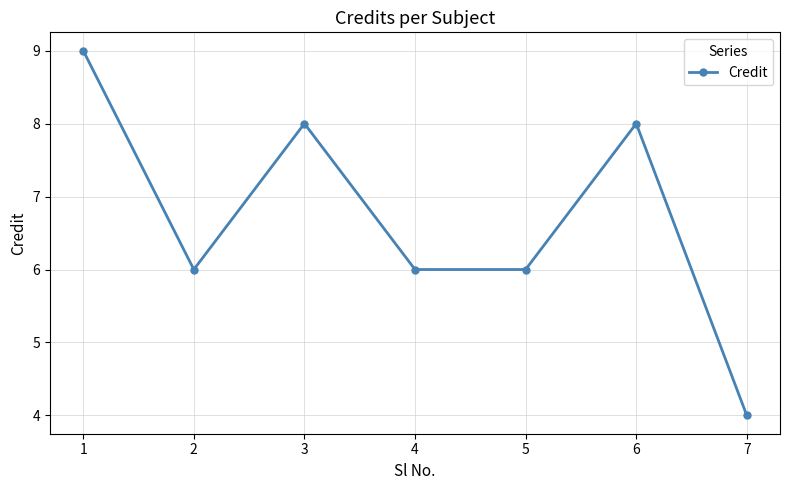

Where is the first local maximum?

3